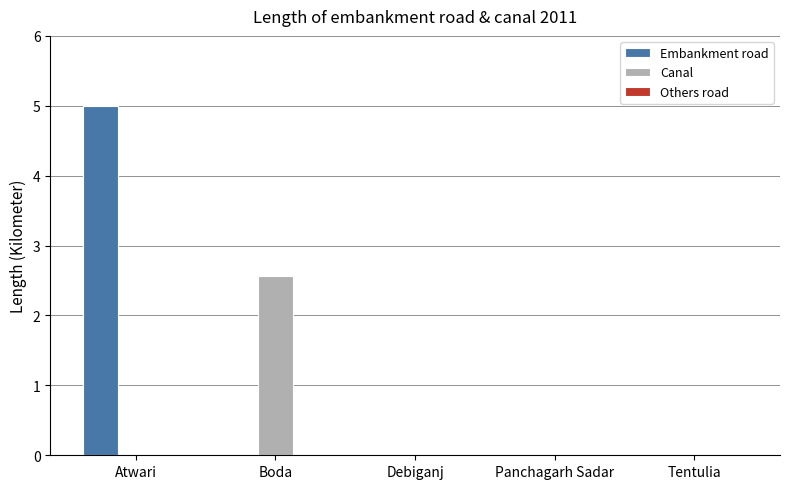

Does the chart contain stacked bars?

No